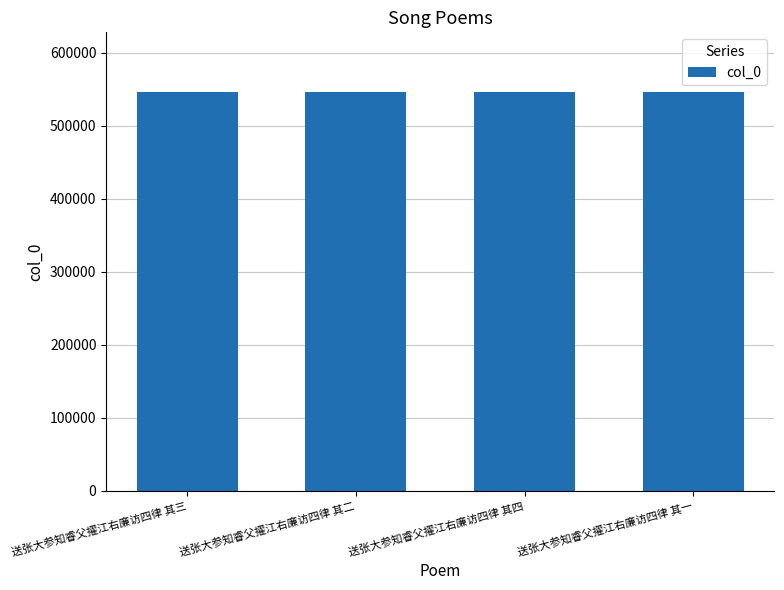

The chart shows a value of 725782 at 送张大参知睿父擢江右廉访四律 其四. True or false?

False